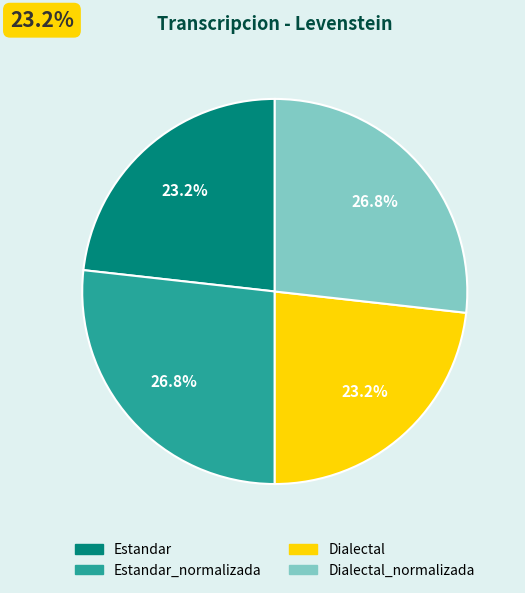

Does any single category account for the majority?

No